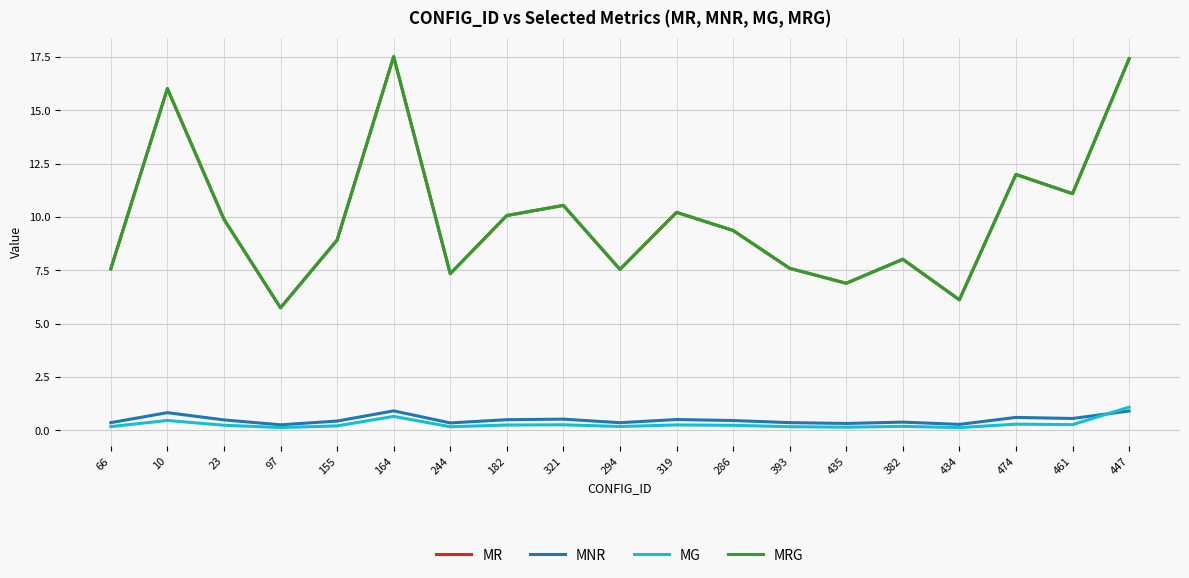

Is this an area chart (filled region under the line)?

No